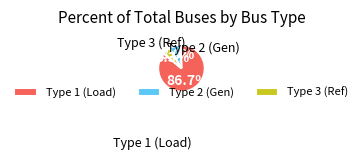

What is the total percentage of Type 3 (Ref) and Type 2 (Gen)?

13.3%